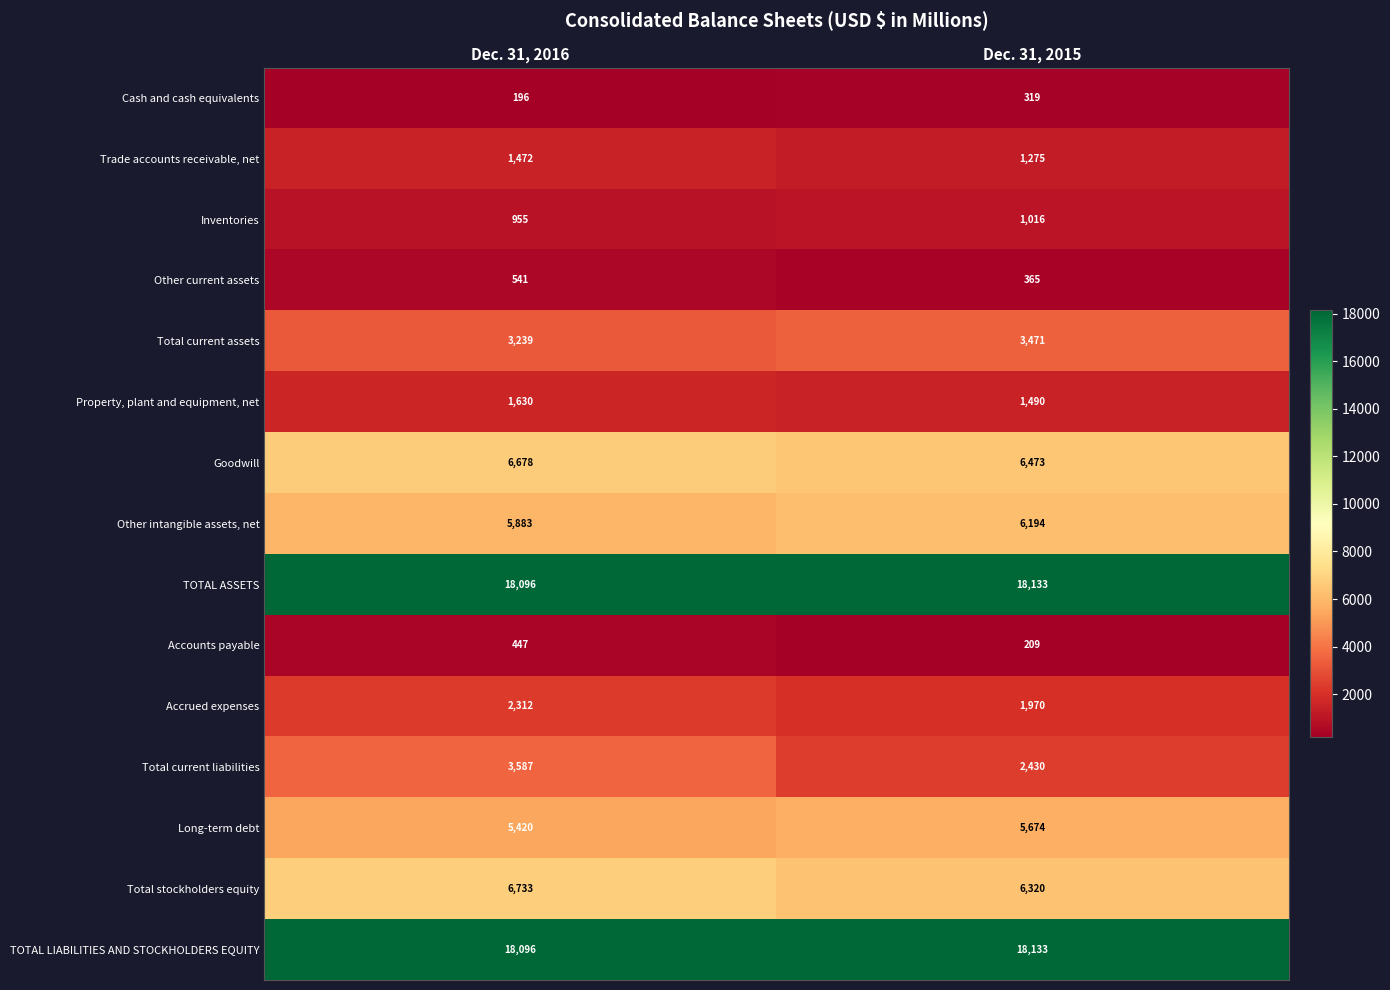

What is the spread (max minus min) of values at Dec. 31, 2015?

17924